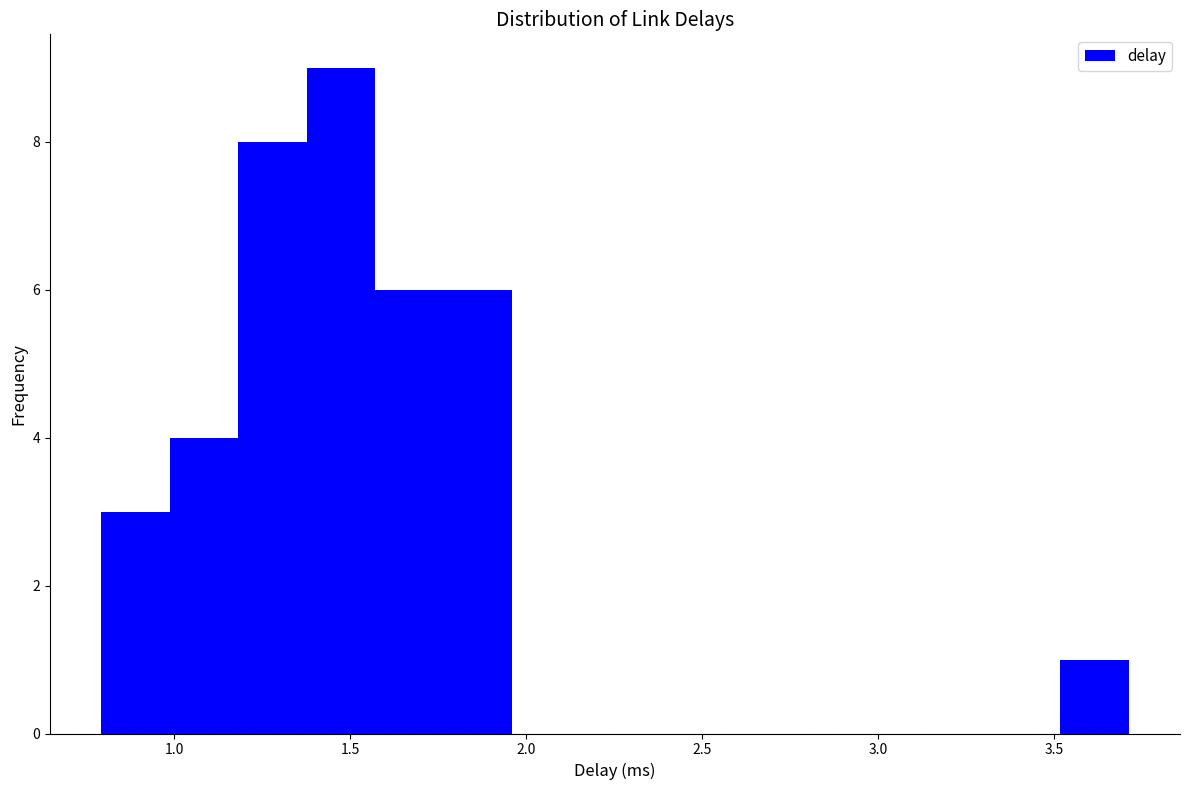

Read against the x-axis, roughly where is the centre of the tallest bar?

1.45